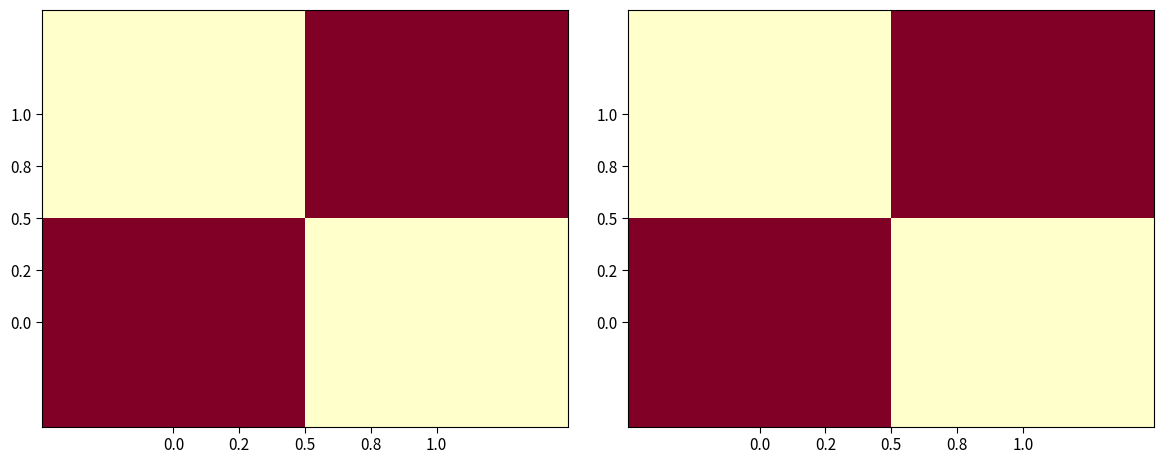

What is the difference between the 1.0 values at 1.0 and 0.0?

1